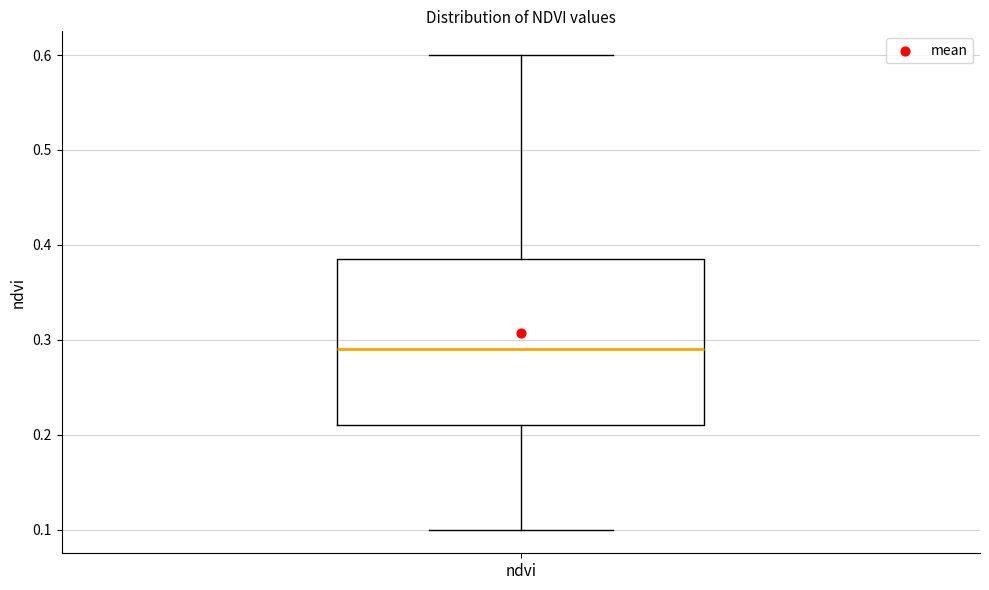

Transcribe this box plot: give where the median line is, the range the box spans, and where the two whiskers end, as read against the y-axis. The values are not printed on the chart, so give them approximately, as read against the axis.

median 0.29, box 0.21 to 0.39, whiskers 0.10 to 0.60